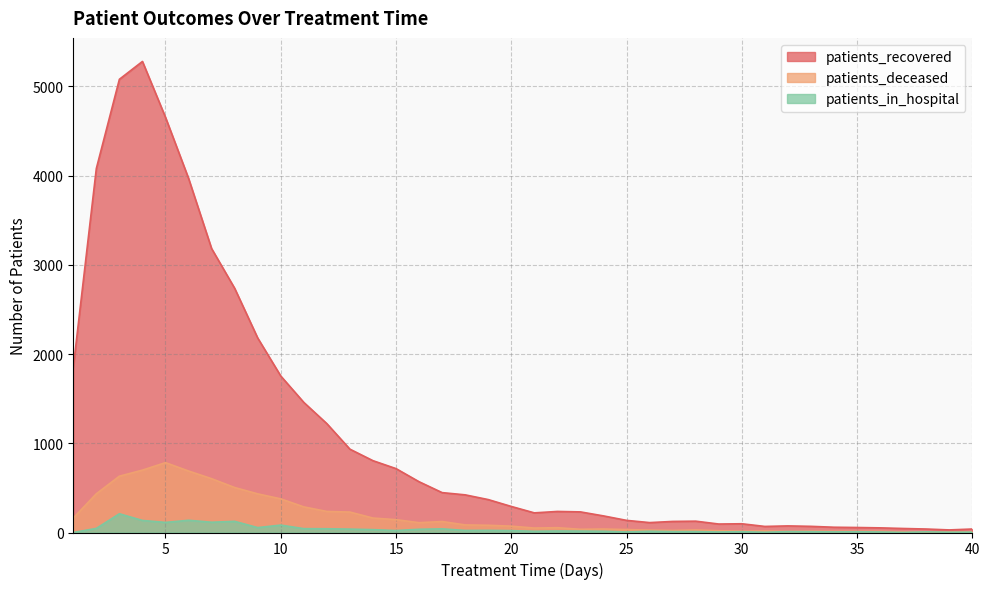

Between 13 and 31, which series saw the biggest shift?

patients_recovered